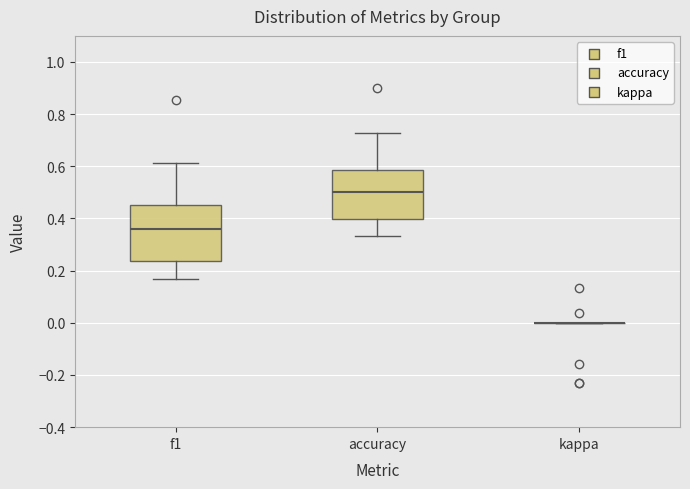

Reading left to right, read every box against the y-axis: the position of its median line, the range the box covers, and the ends of its whiskers. The values are not printed on the chart, so give them approximately, as read against the axis.

f1: median 0.36, box 0.24 to 0.46, whiskers 0.16 to 0.62
accuracy: median 0.50, box 0.40 to 0.58, whiskers 0.34 to 0.72
kappa: box collapsed to a line at 0.00, whiskers 0.00 to 0.00